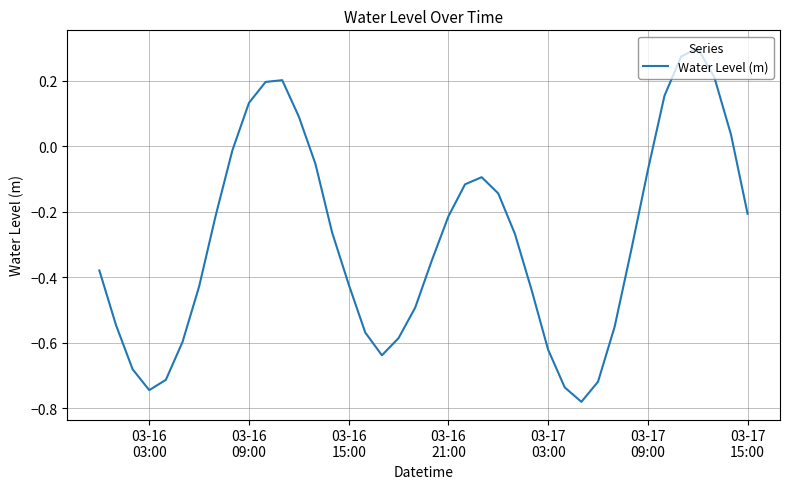

What is the sum of all values?

-11.4